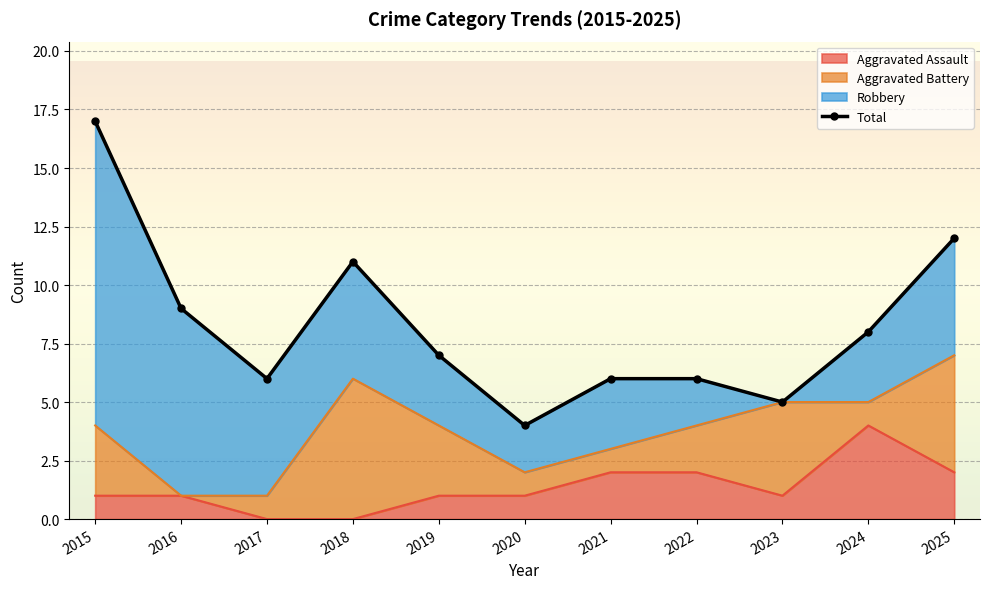

How many lines are shown in the chart?

1